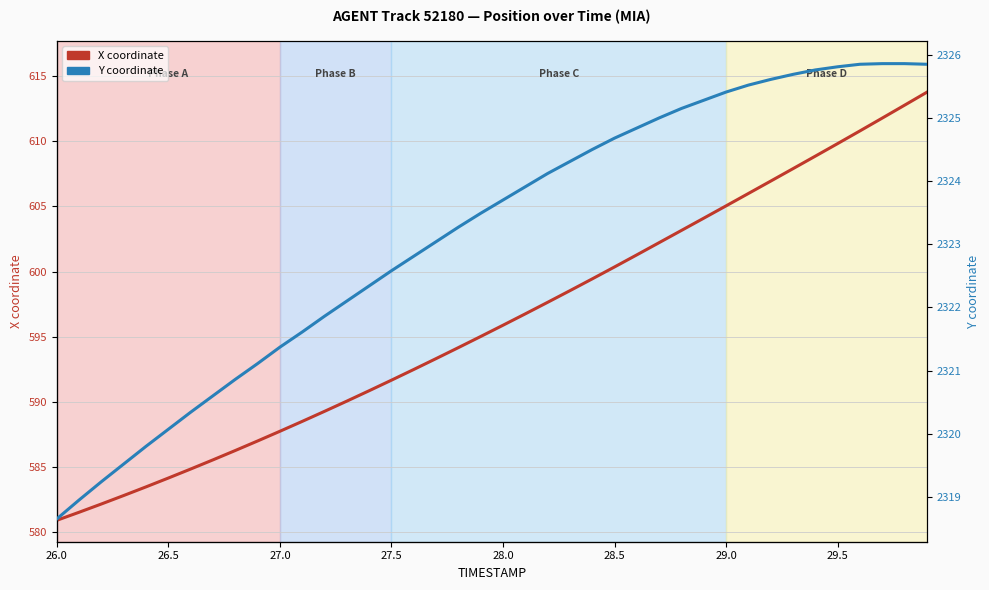

How many lines are shown in the chart?

2